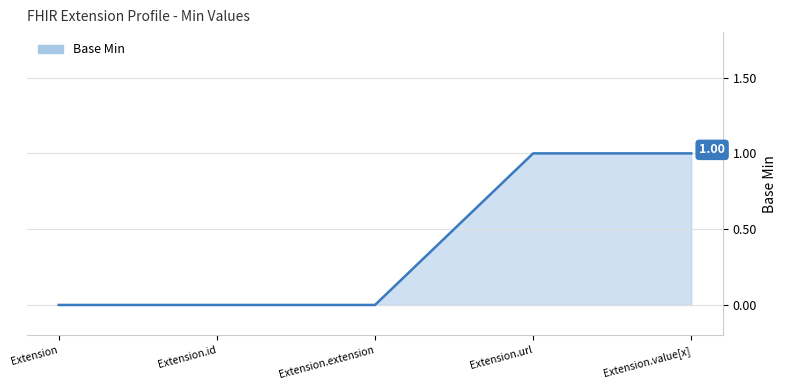

What is the ratio of the value at Extension.url to the value at Extension.value[x]?

1.0